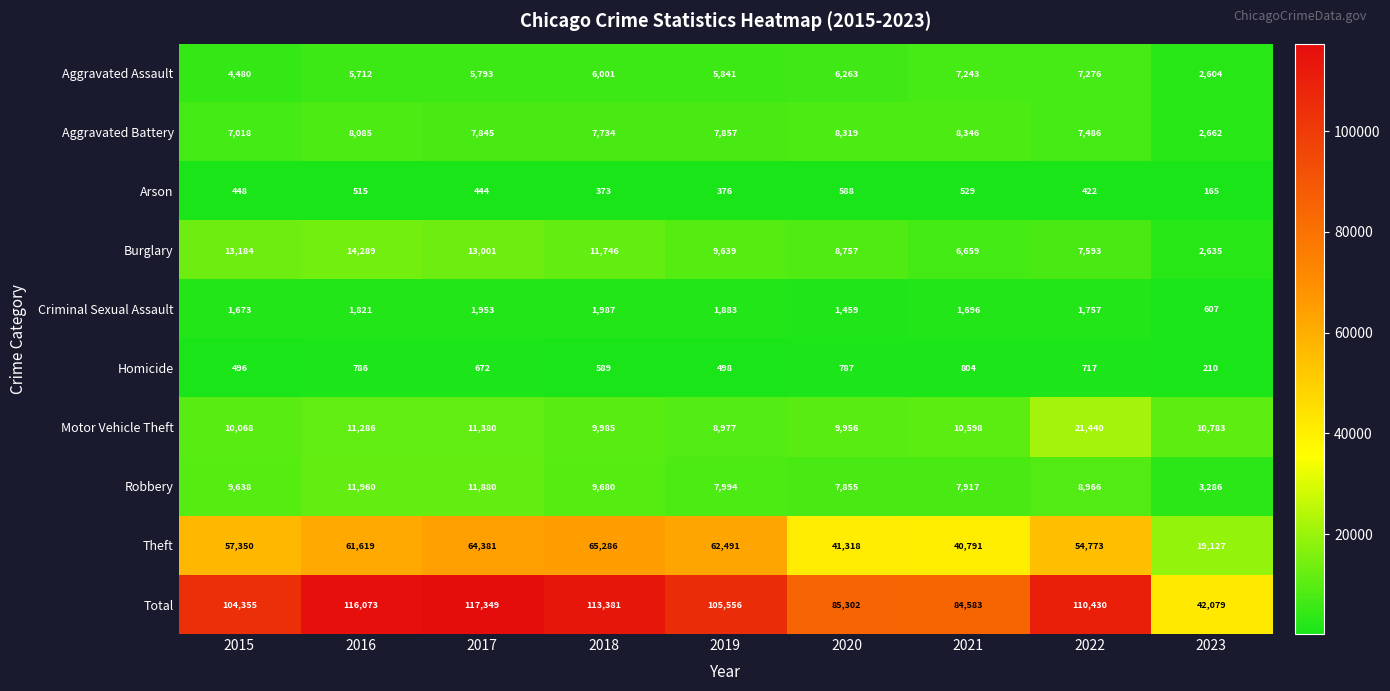

Where does the Motor Vehicle Theft series first go above 10598?

2016